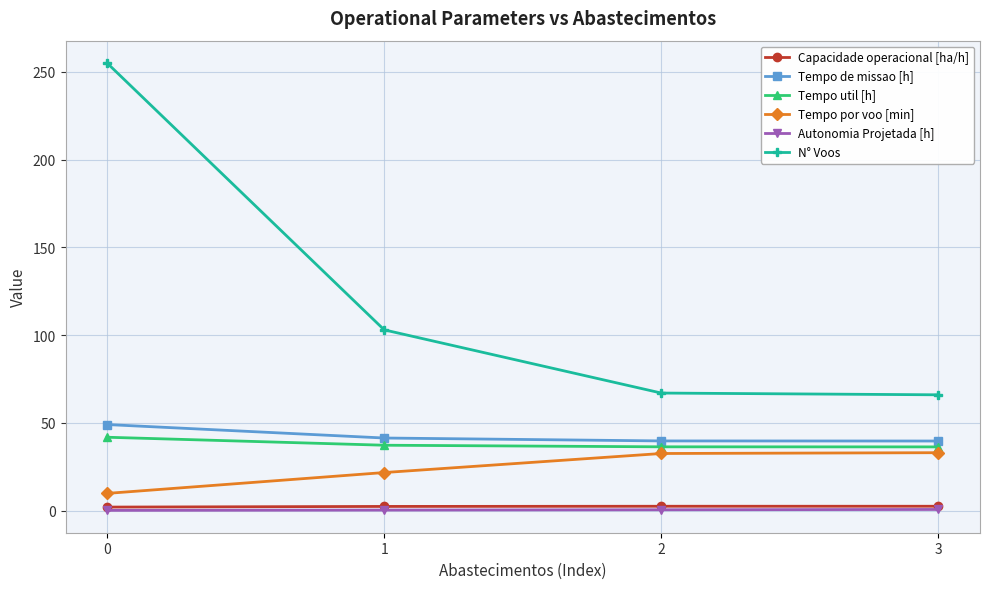

Which series has the largest total across all categories?

N° Voos